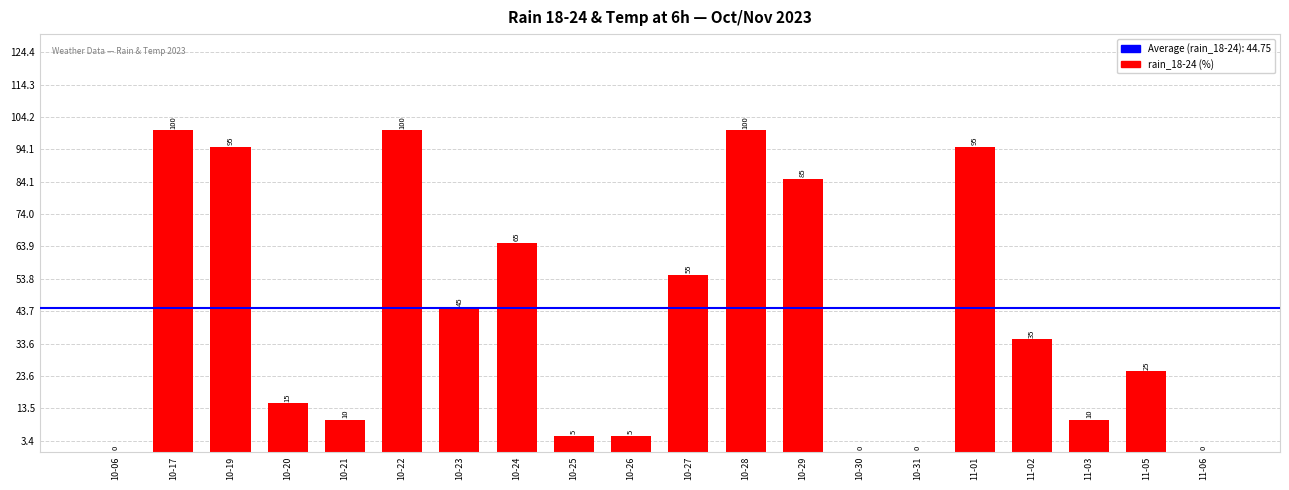

What is the difference between the values at 10-20 and 10-23?

30